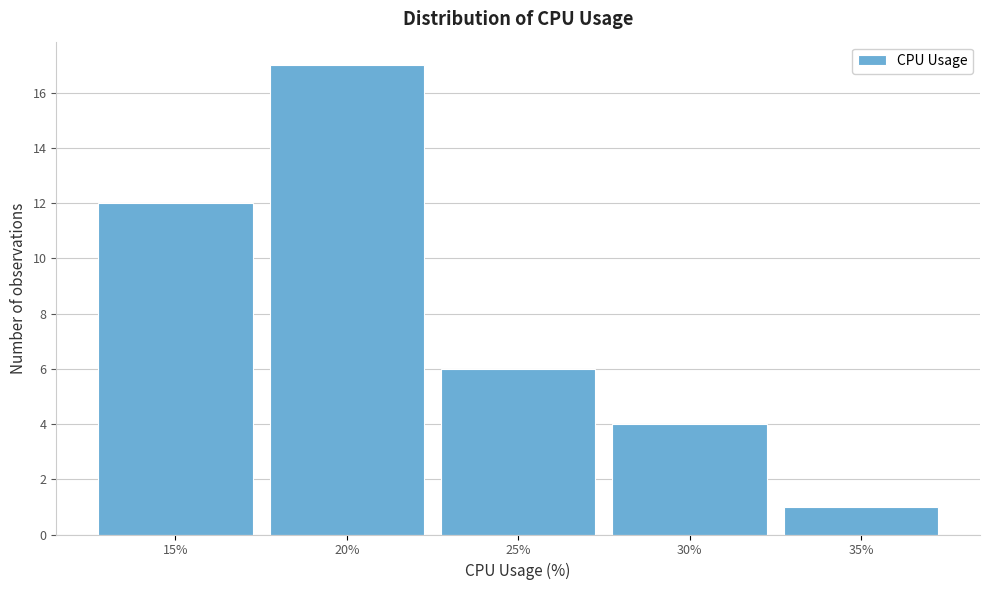

Reading left to right, extract all data points from this chart.

12	17	6	4	1